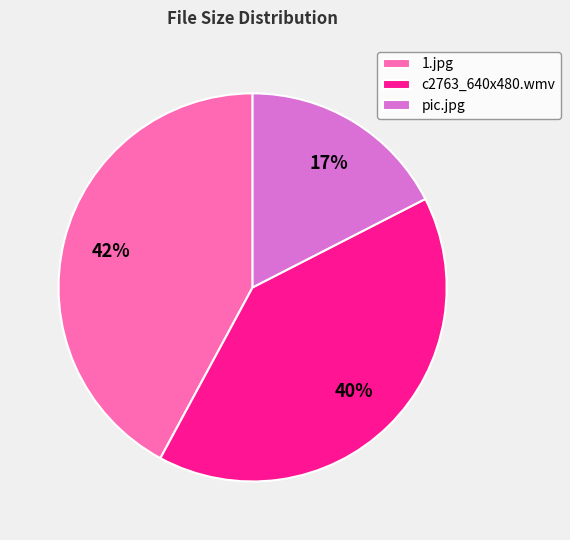

Which category has the biggest portion of the pie?

1.jpg